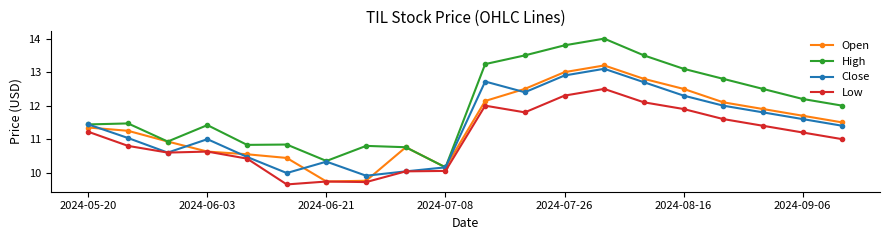

Which series has the largest total across all categories?

High